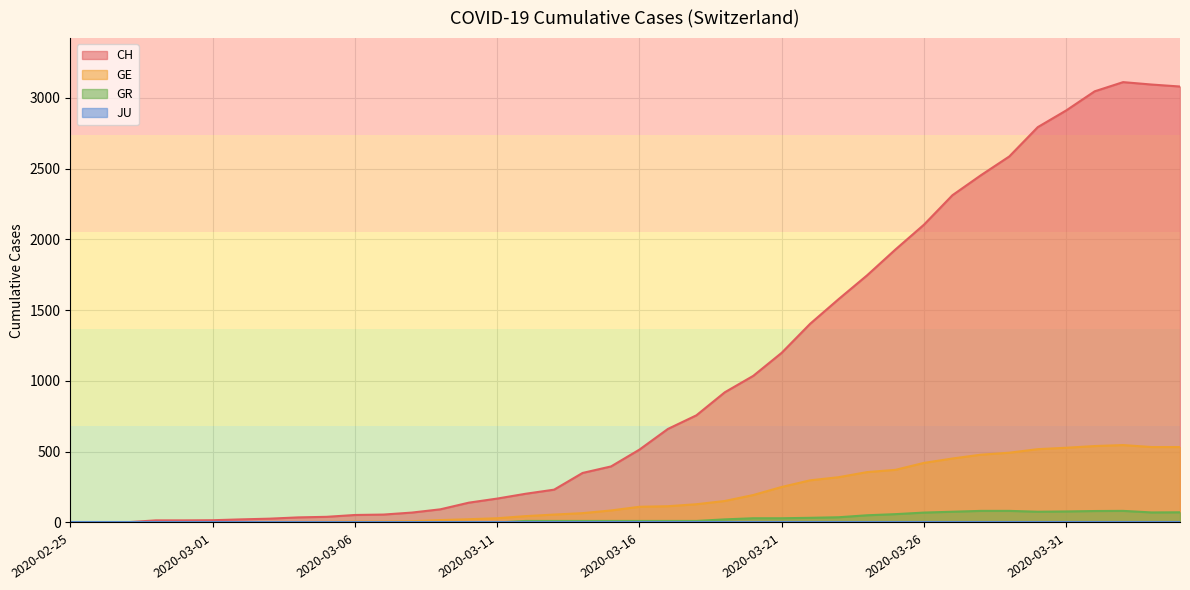

Reading right to left, list all the values displayed in this chart.

CH: 3080	3094	3111	3046	2911	2793	2586	2453	2312	2104	1929	1746	1578	1404	1199	1036	920	757	661	515	396	350	232	203	169	140	93	70	56	53	40	36	27	22	16	15	15	2	1	0
GE: 533	533	547	540	528	518	493	479	452	421	372	356	320	298	251	194	152	129	115	111	85	66	56	45	30	23	17	9	7	7	5	4	4	3	3	3	2	1	1	0
GR: 72	71	82	81	78	76	82	82	76	70	59	51	37	33	30	30	22	11	11	11	11	11	11	11	0	0	0	0	0	0	0	0	0	0	0	0	0	0	0	0